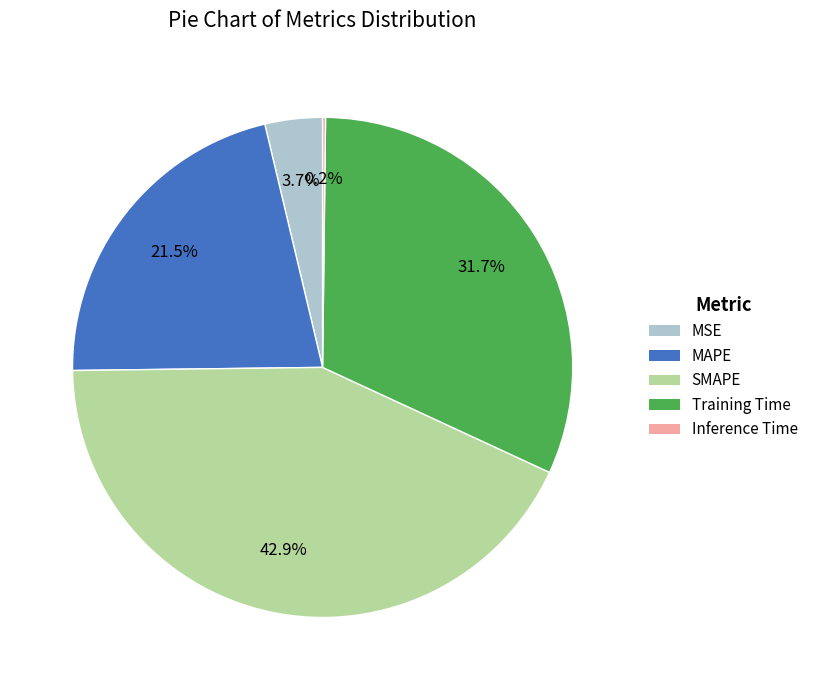

Is there a majority slice in this chart?

No